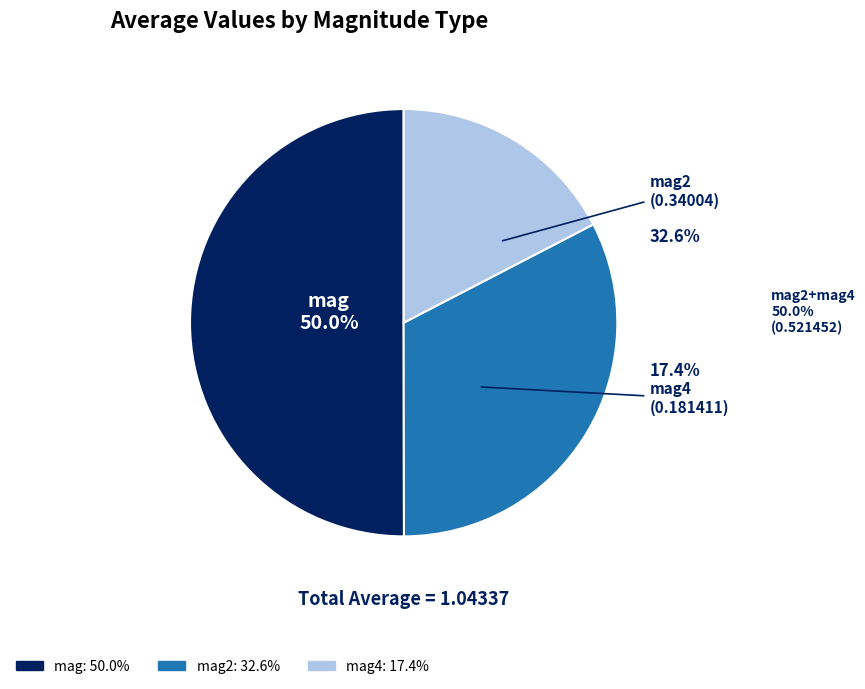

Count the number of slices in the pie.

3